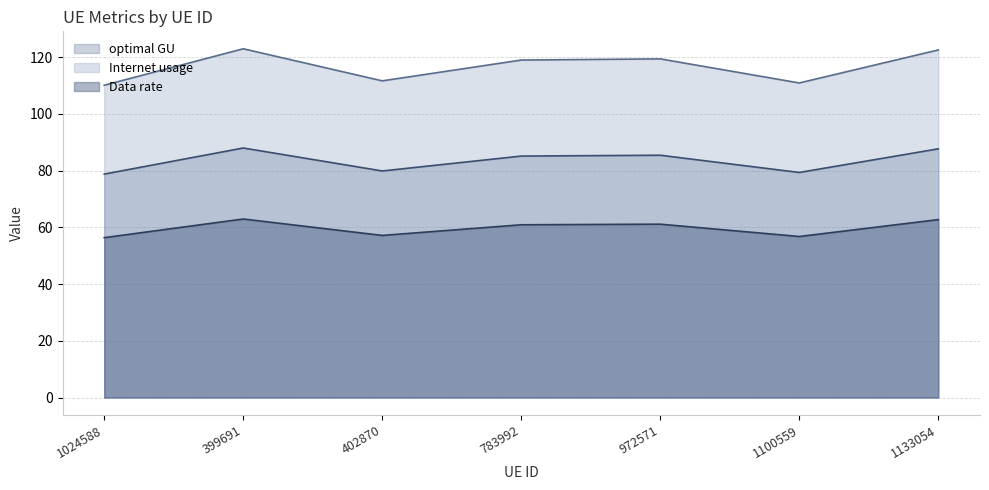

Does the chart have visible grid lines?

Yes